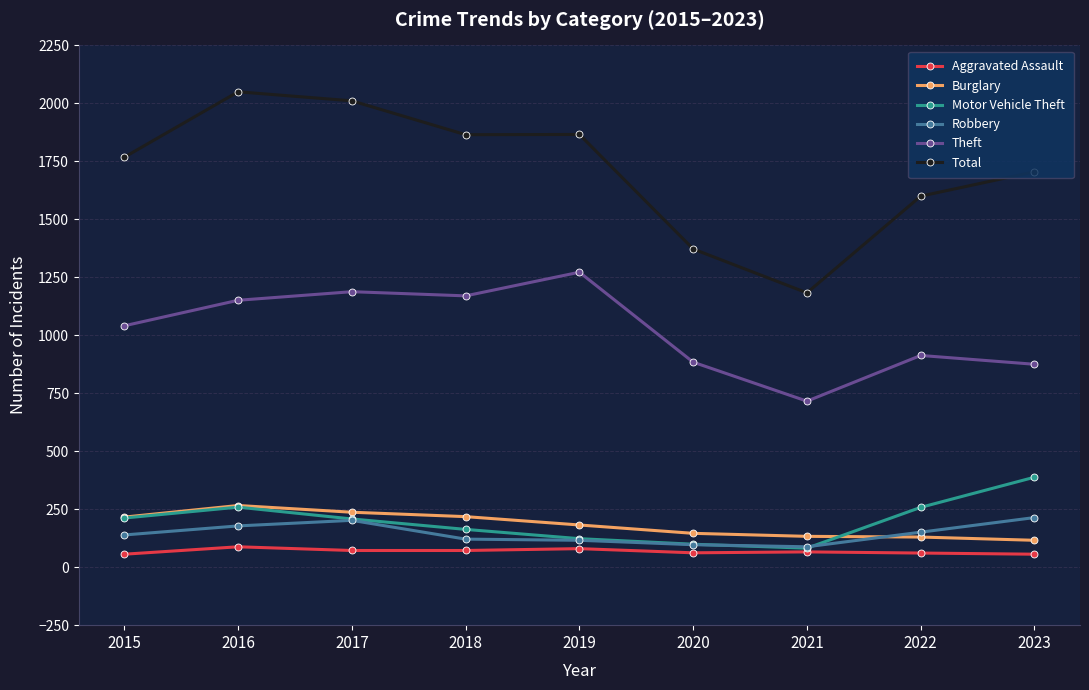

True or false: Robbery and Aggravated Assault intersect in this chart.

False